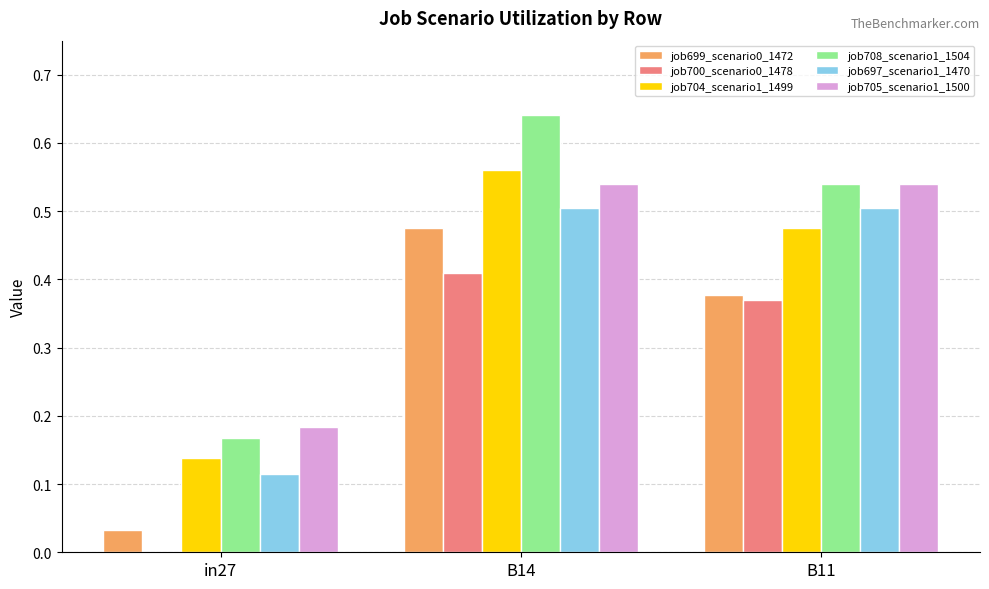

Which series changed the most between in27 and B11?

job697_scenario1_1470